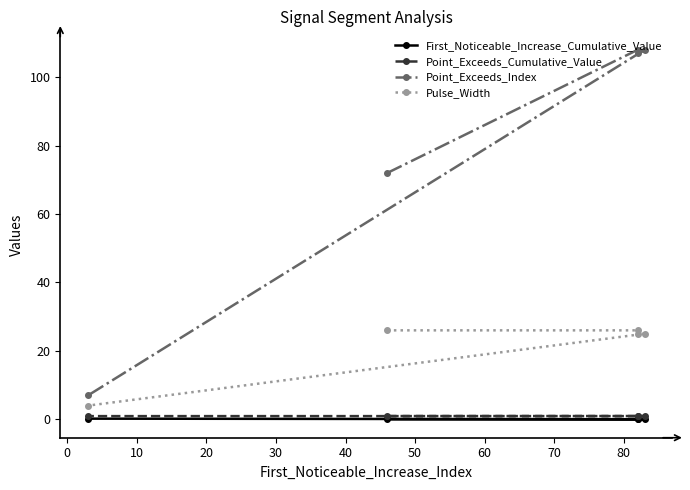

How many interior local peaks does the First_Noticeable_Increase_Cumulative_Value series have?

1